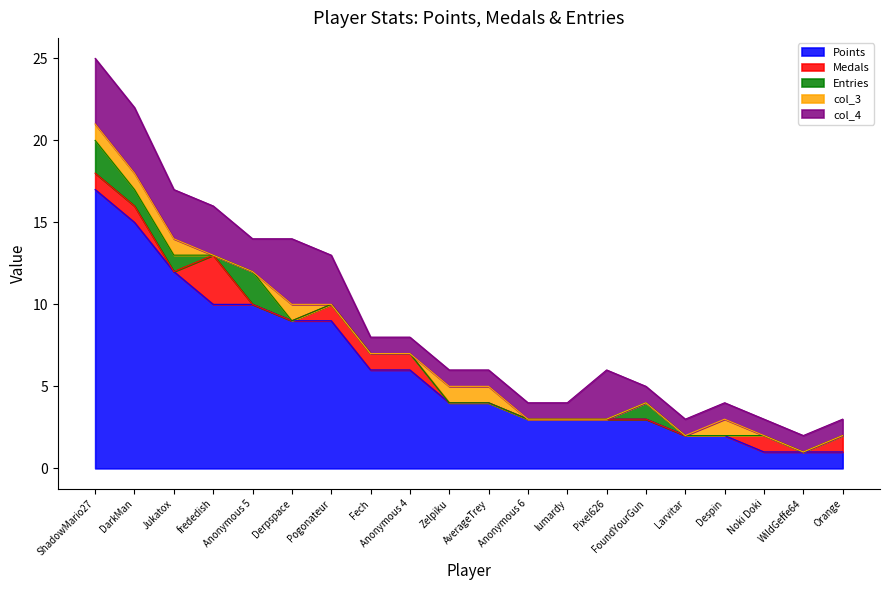

What is the difference between the maximum and minimum values in the col_4 series?

3